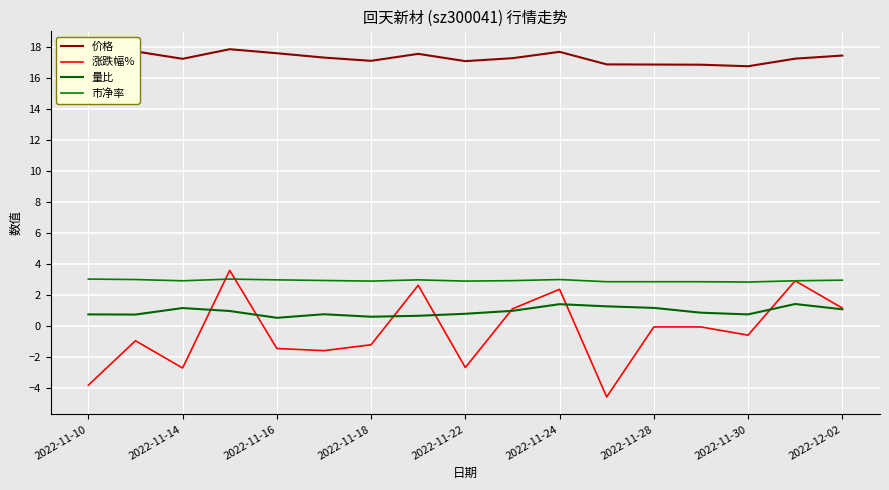

At how many categories does at least one series exceed 1?

17